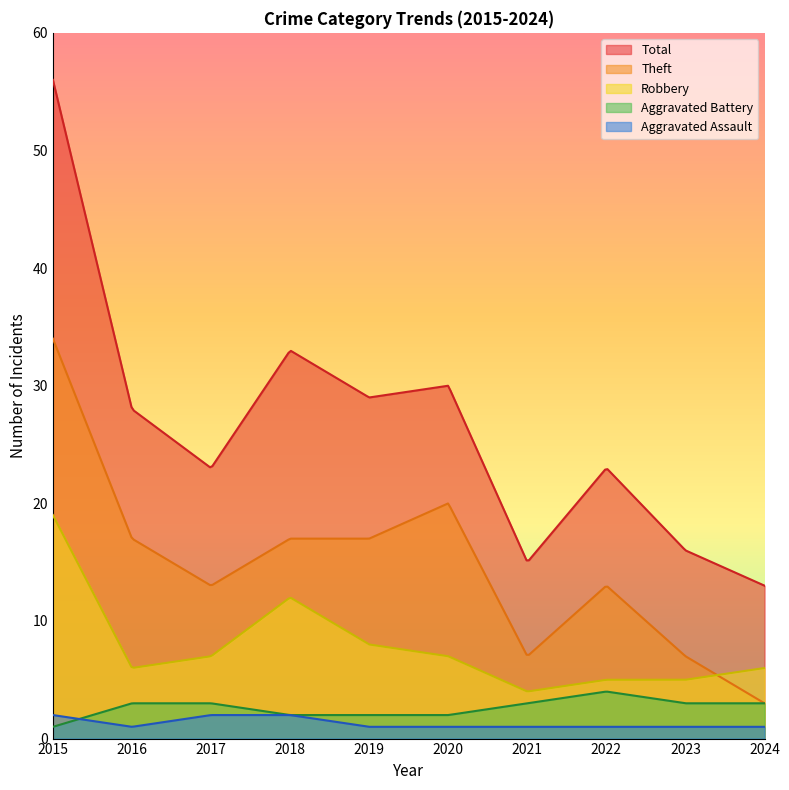

Which series has the largest total across all categories?

Total